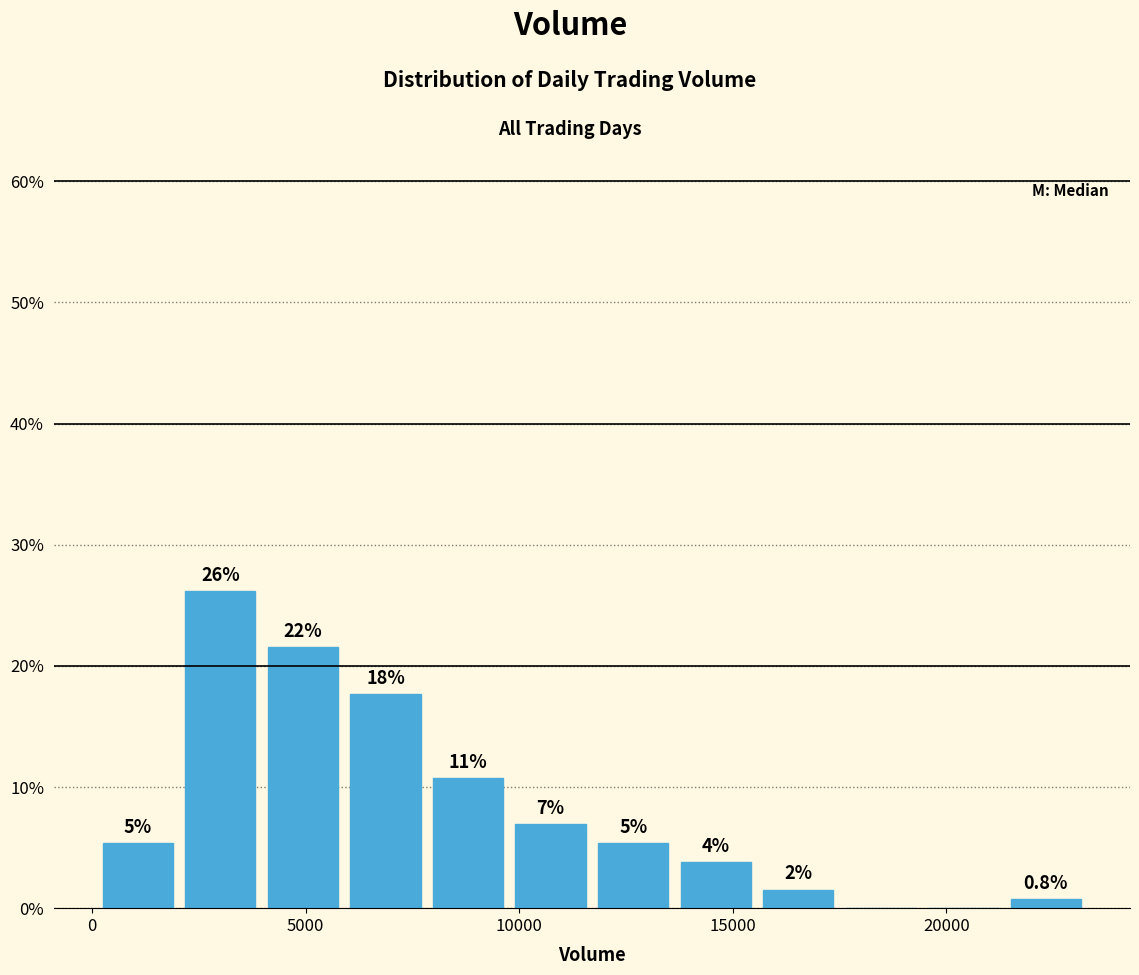

Read against the x-axis, roughly where is the centre of the tallest bar?

3000